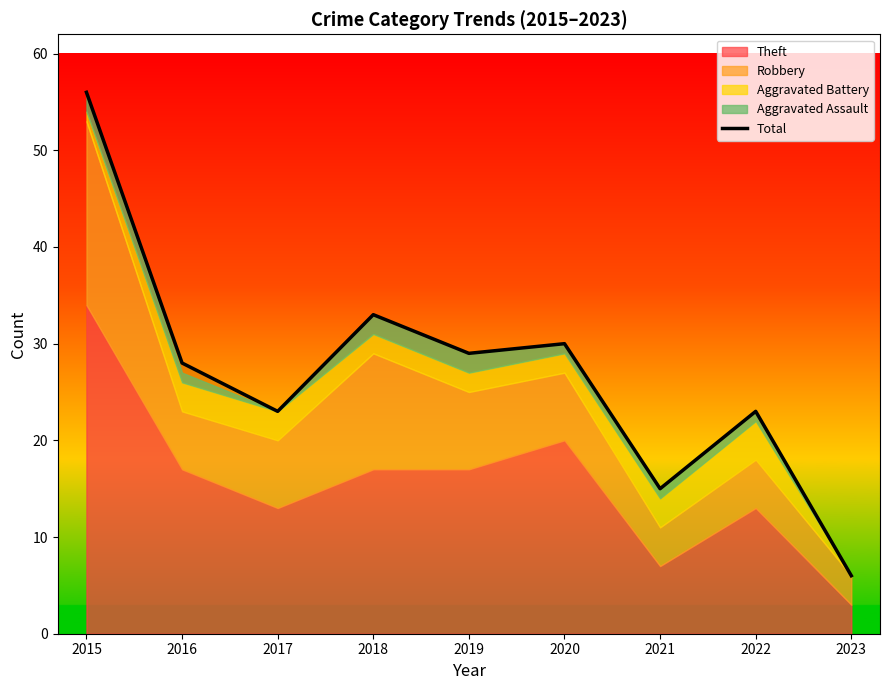

Which label corresponds to the largest value in the chart?

2015